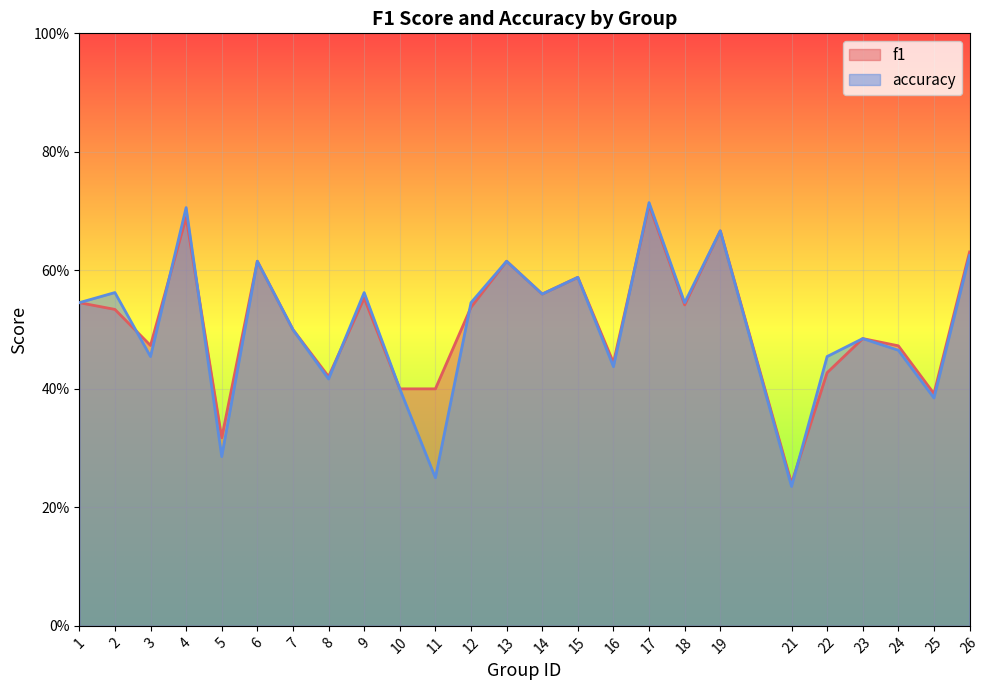

True or false: accuracy_line has a value of 1.0 at 15.

False